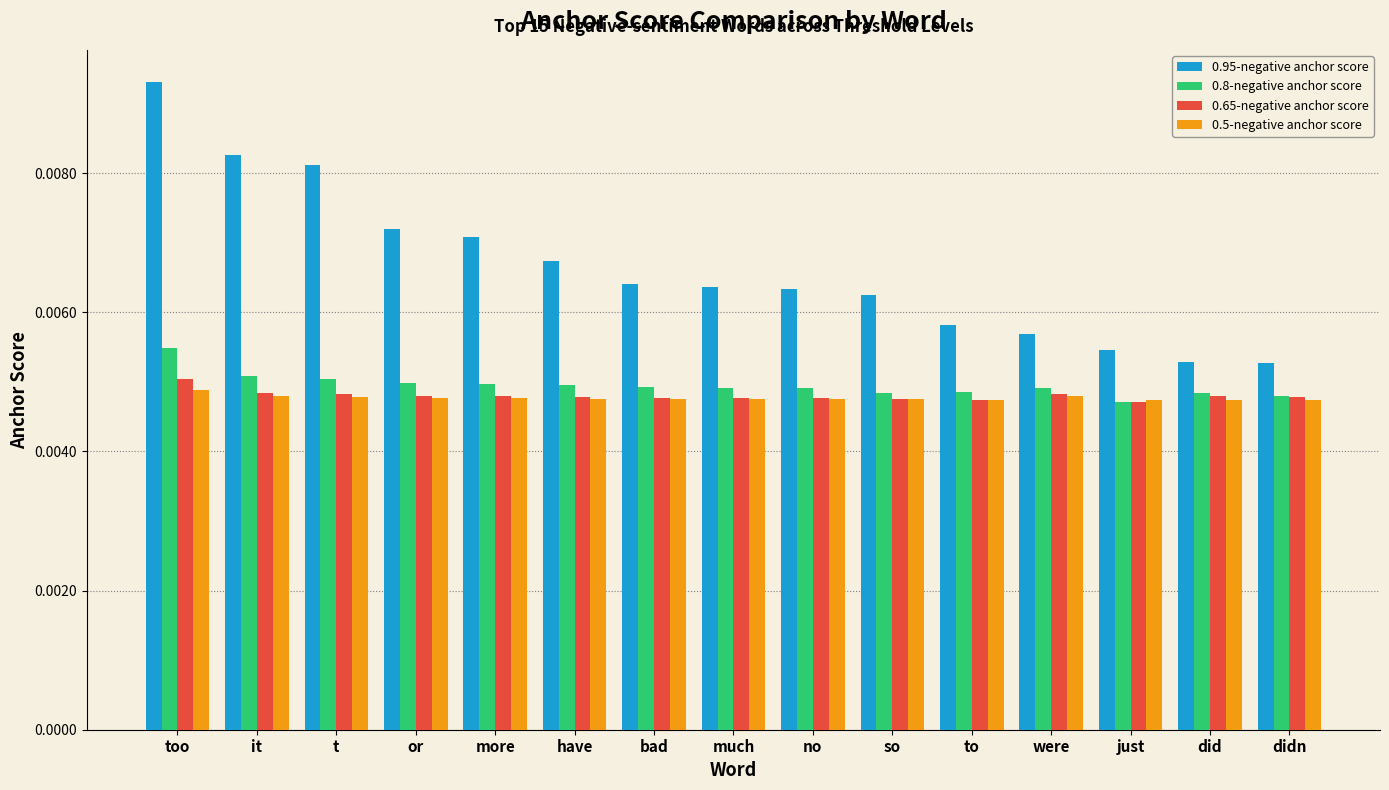

How many 0.95-negative anchor score values are between 0 and 1?

15